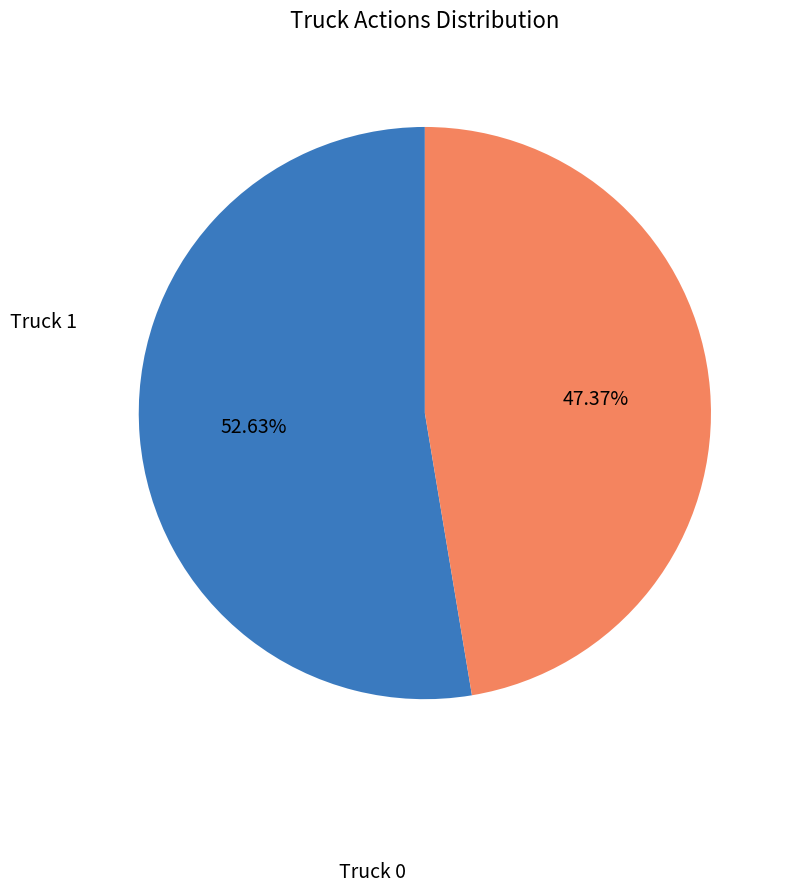

To the nearest percent, what is the average slice percentage?

50%